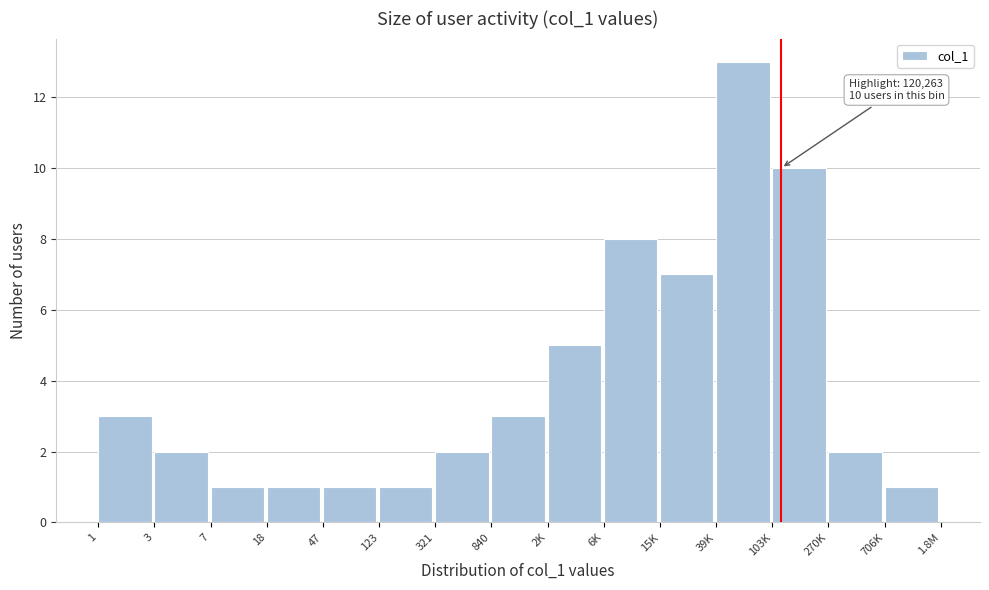

Reading right to left, transcribe all the data shown in this chart.

1	2	10	13	7	8	5	3	2	1	1	1	1	2	3